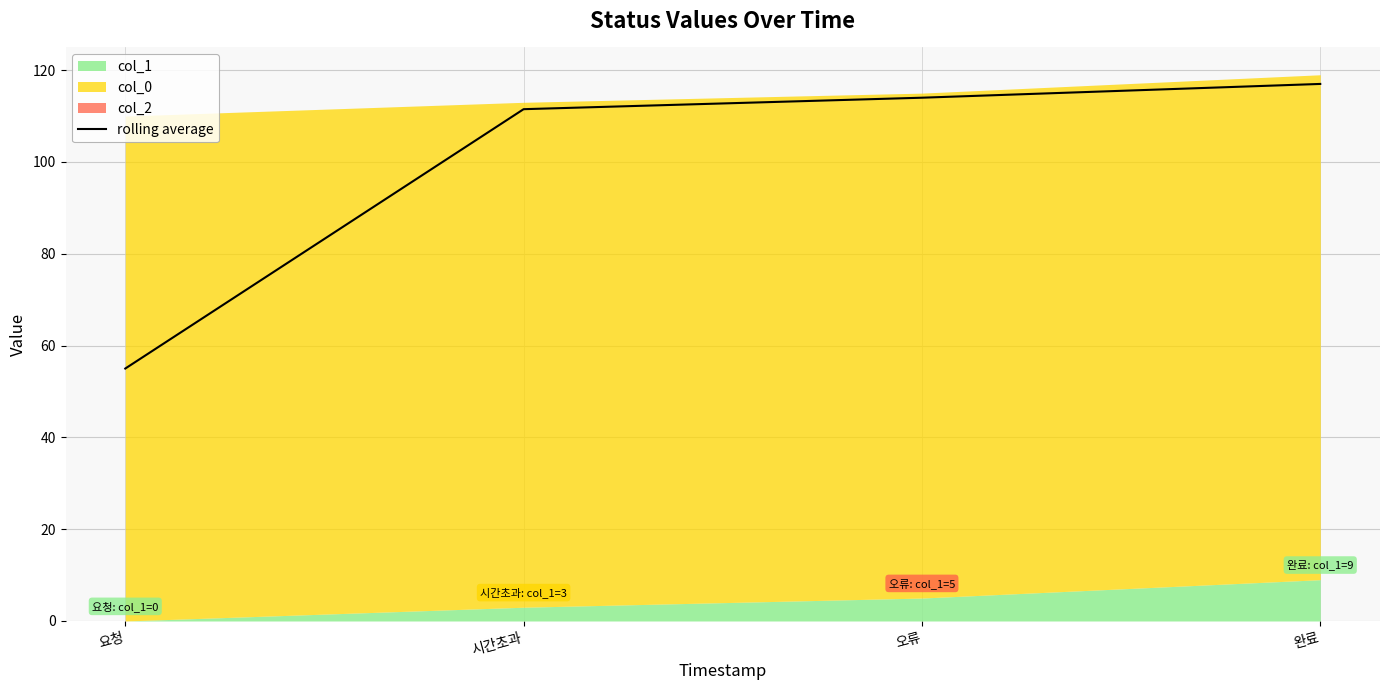

What is the average value?

99.4